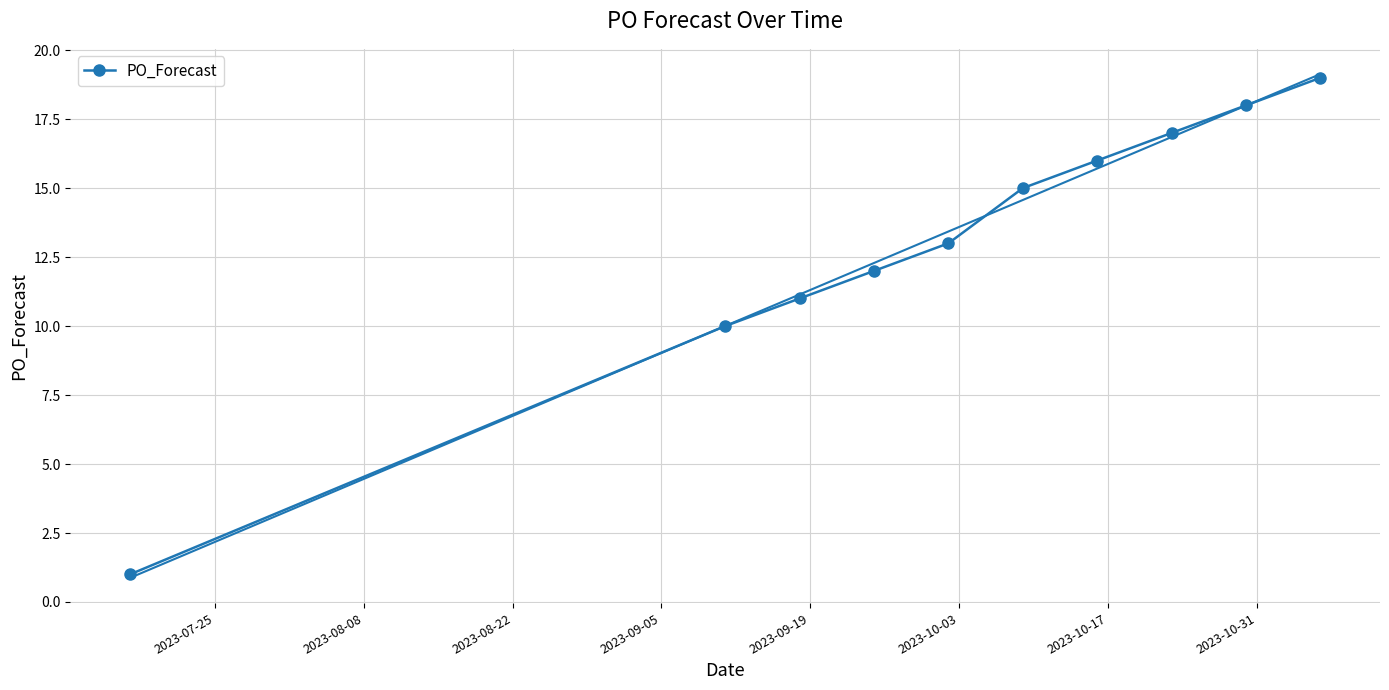

True or false: the data has more than 1 interior local peaks.

False